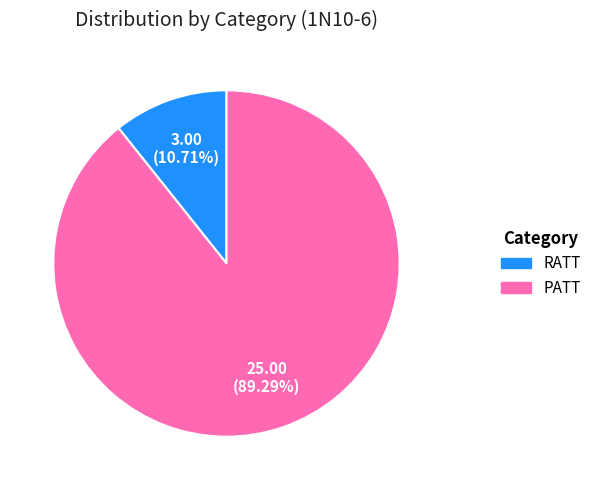

To the nearest percent, what portion does PATT represent?

89%